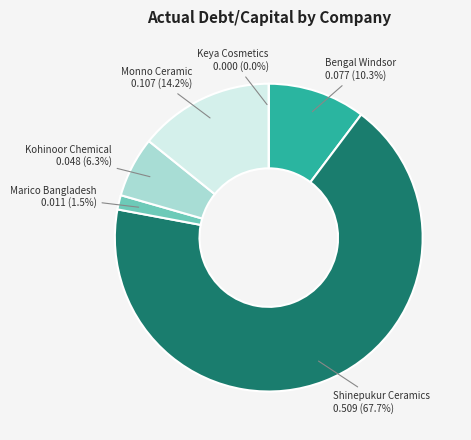

To the nearest percent, what portion does Shinepukur Ceramics represent?

68%